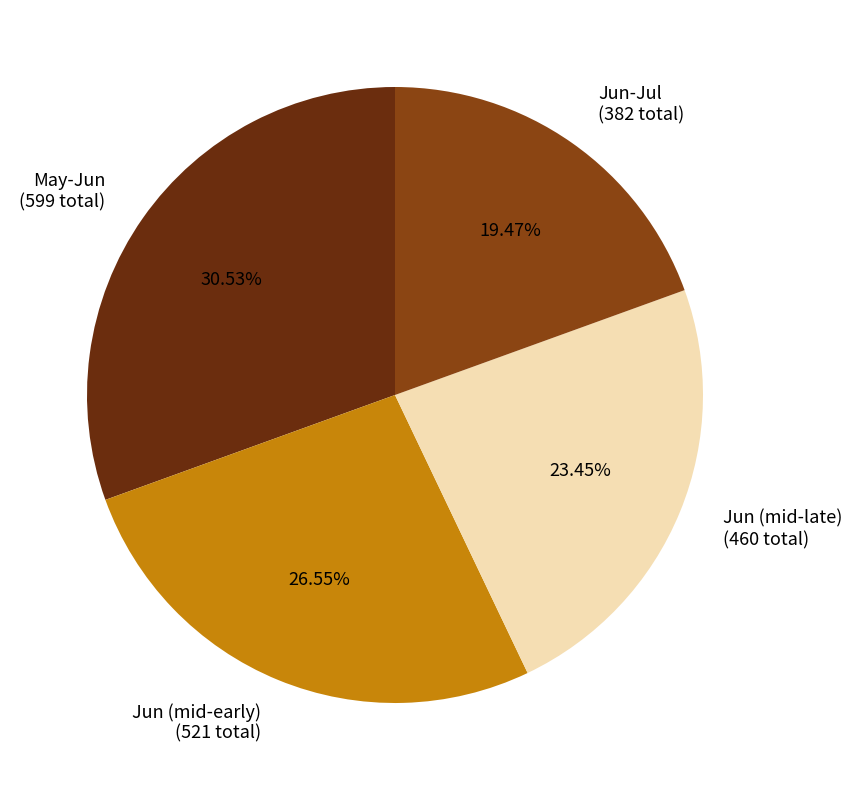

Which has a higher value, Jun (mid-early) (521 total) or Jun-Jul (382 total)?

Jun (mid-early) (521 total)